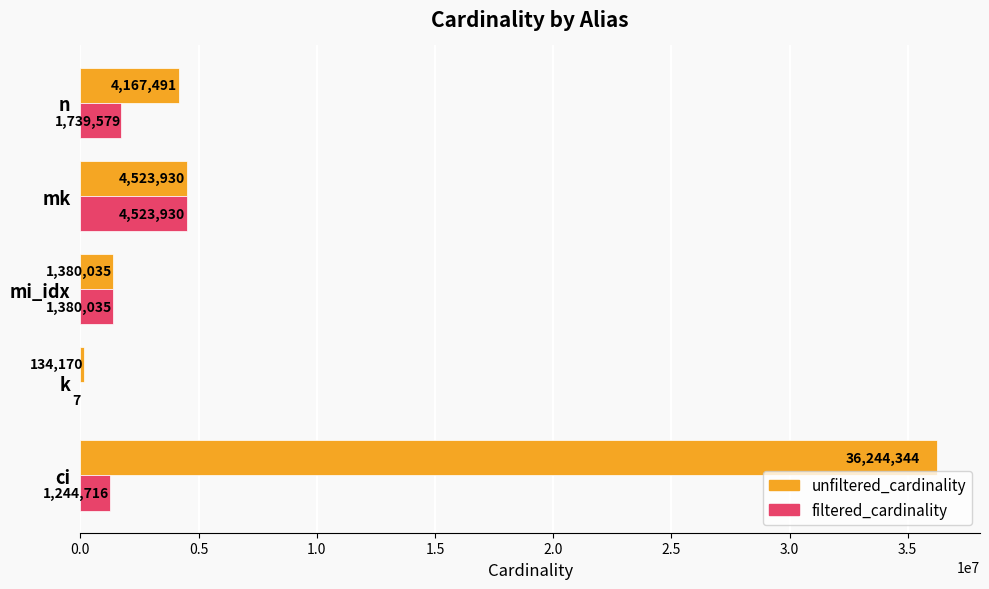

True or false: filtered_cardinality has a value of 7 at k.

True